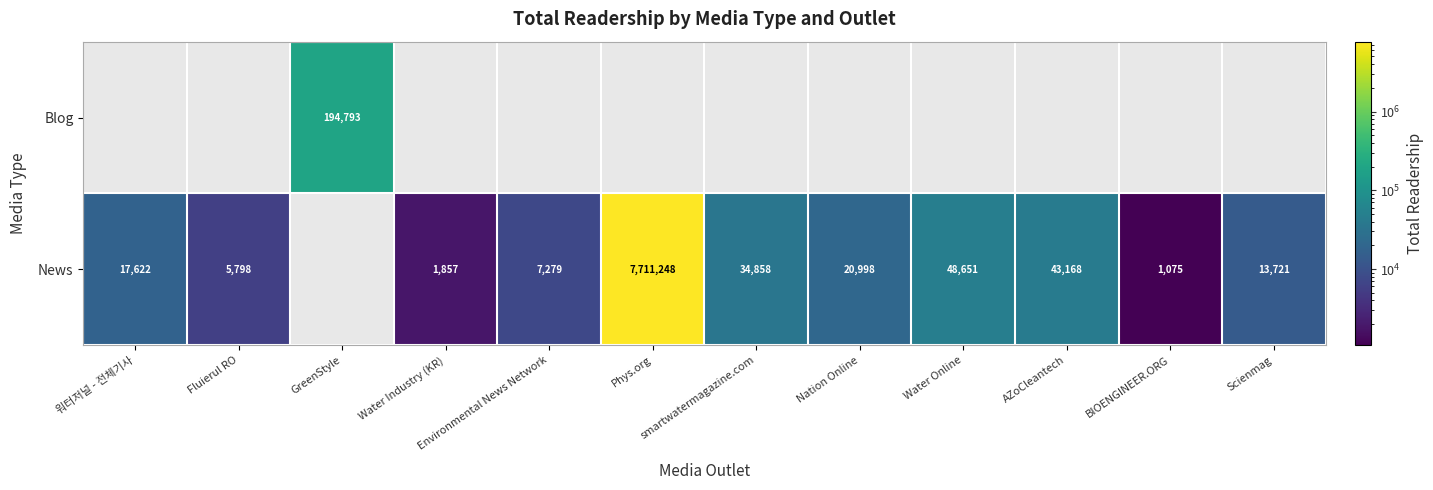

Count the number of categories in the chart.

12